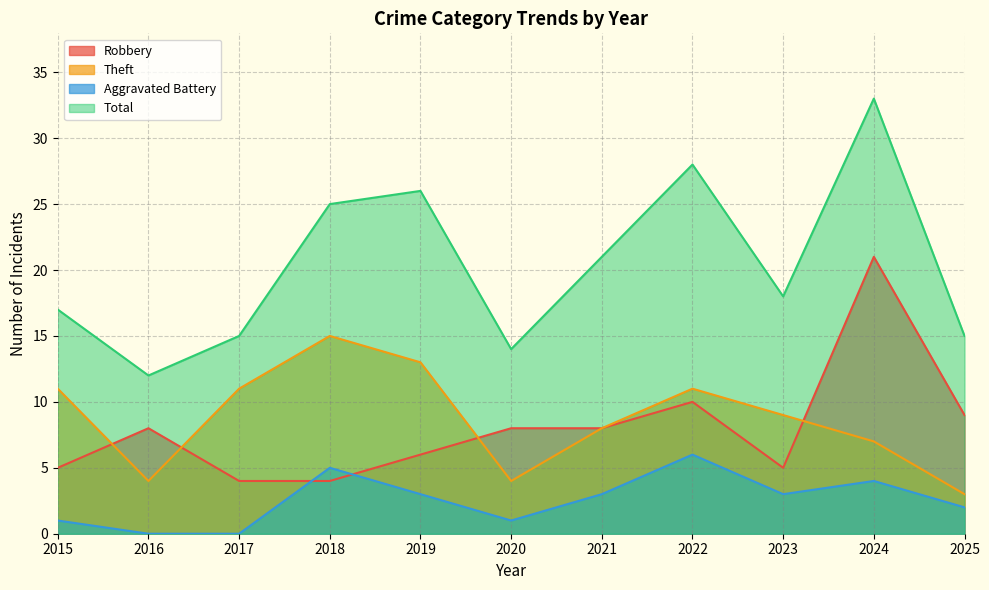

How many interior local peaks does the Aggravated Battery series have?

3